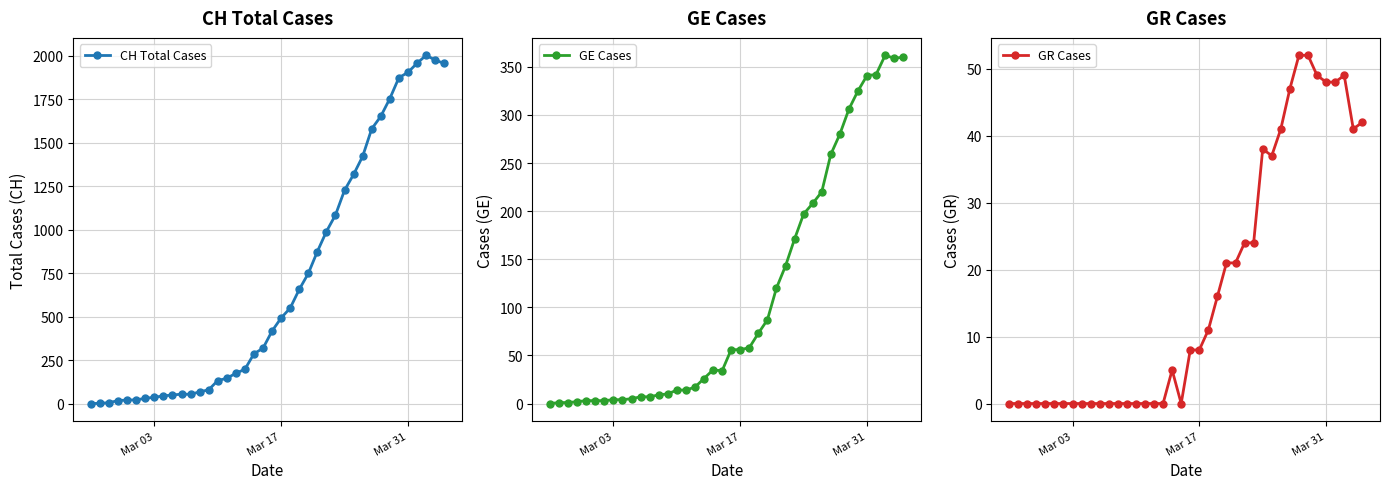

True or false: CH Total Cases has more than 0 interior local peaks.

True